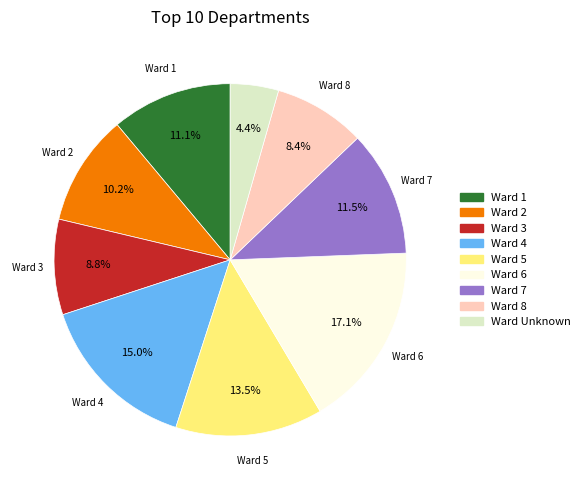

Is there any slice that represents more than half of the pie?

No